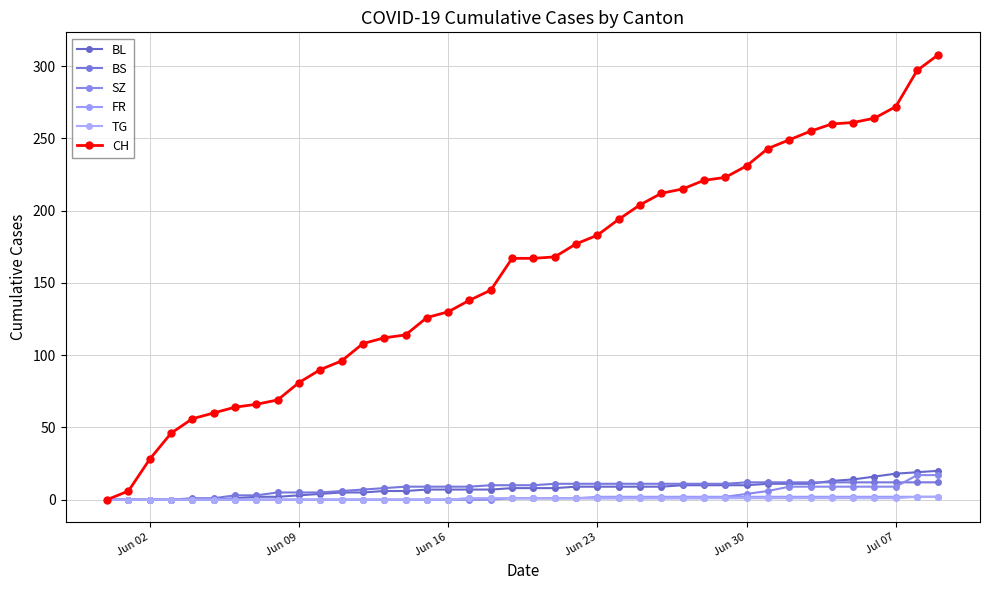

Does the chart have visible grid lines?

Yes